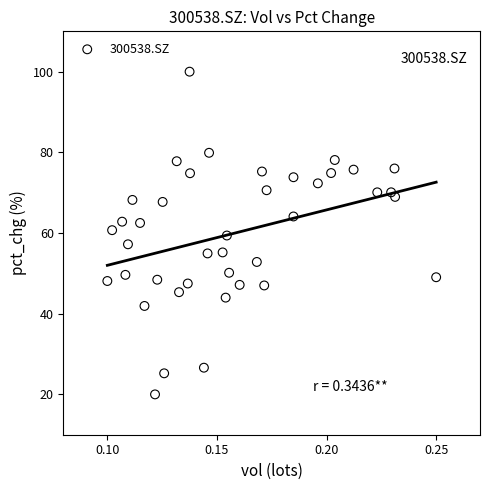

What is the range of Y values (max minus min)?

80.0